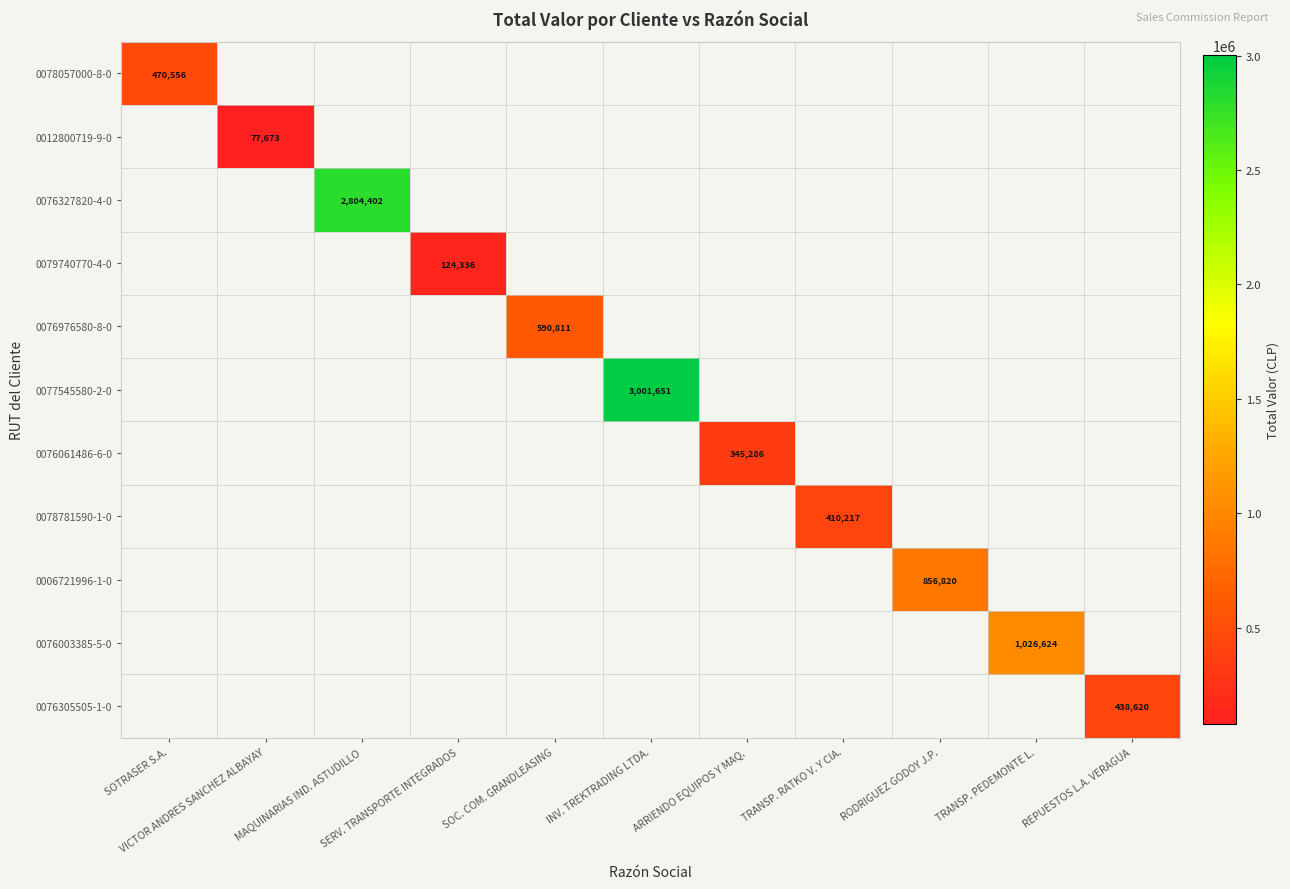

At TRANSP. RATKO V. Y CIA., list the series in order from smallest to largest.

0078057000-8-0, 0012800719-9-0, 0076327820-4-0, 0079740770-4-0, 0076976580-8-0, 0077545580-2-0, 0076061486-6-0, 0078781590-1-0, 0006721996-1-0, 0076003385-5-0, 0076305505-1-0